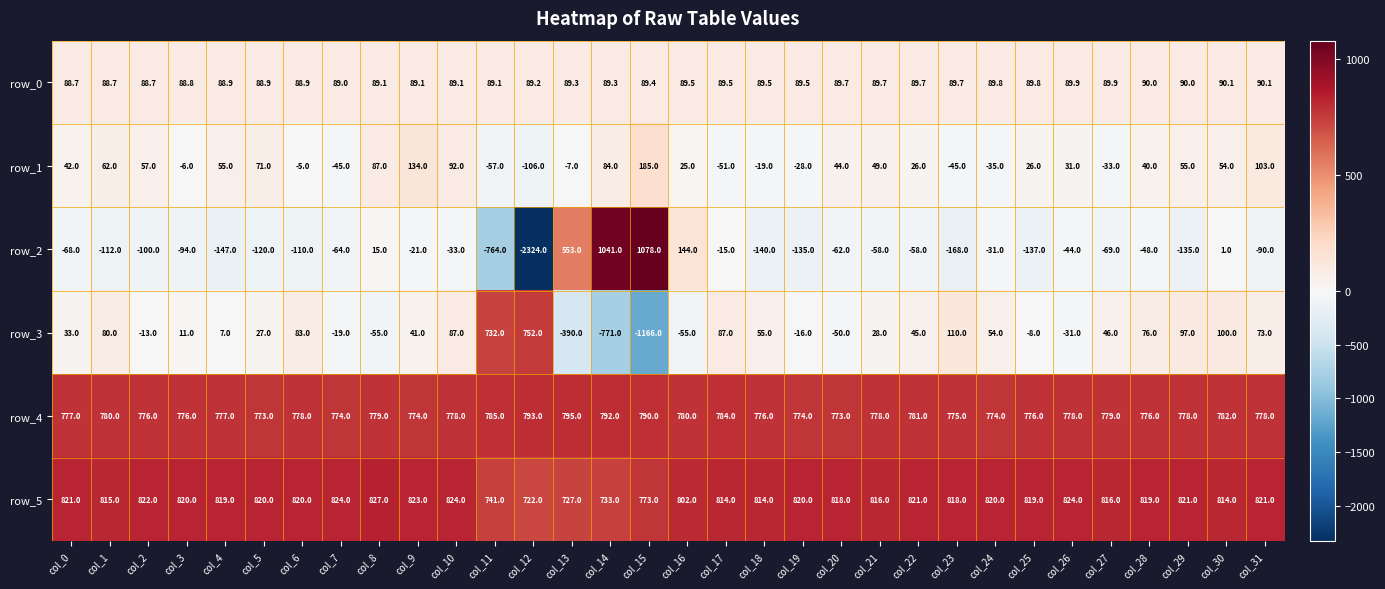

Which label corresponds to the smallest value in the chart?

col_12